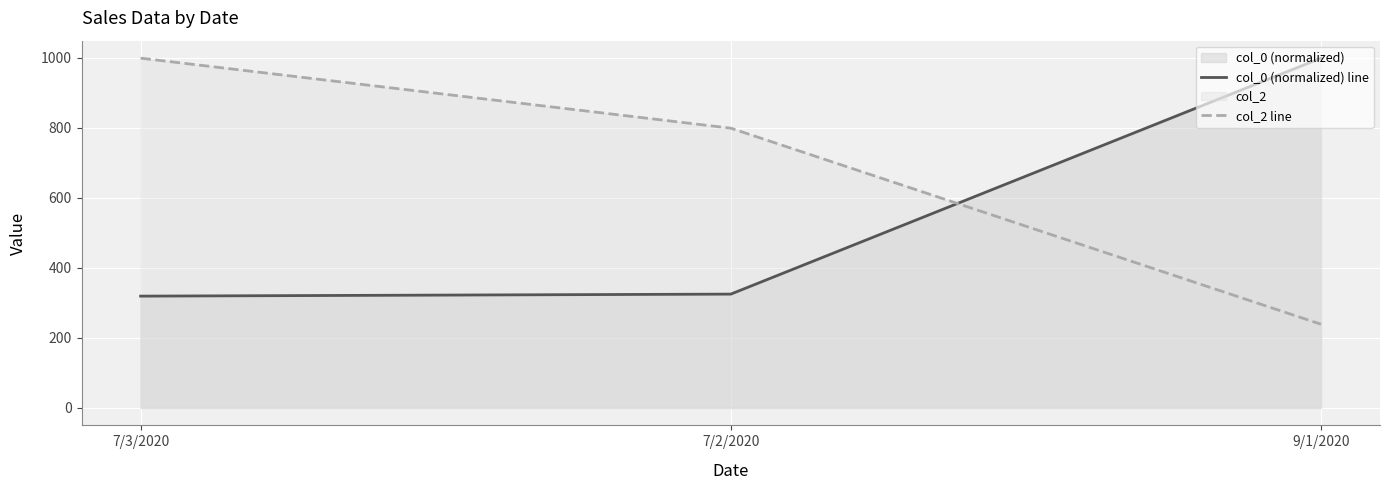

True or false: col_0 (normalized) line has a value of 91.9 at 7/3/2020.

False